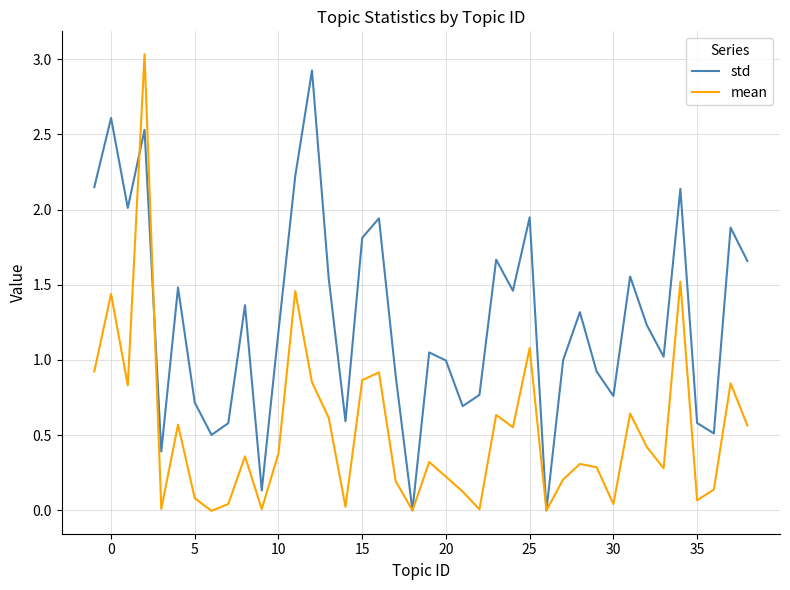

Which series has the largest total across all categories?

std